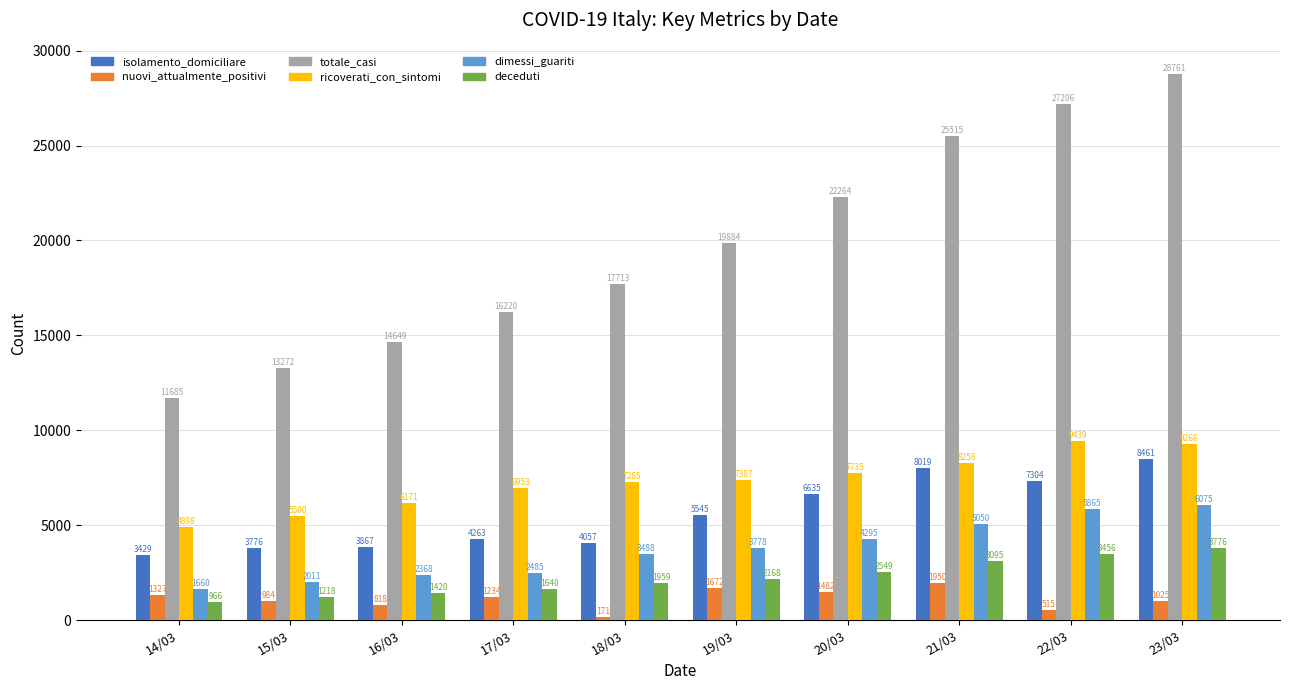

Rank the series by their maximum value, from highest to lowest.

totale_casi, ricoverati_con_sintomi, isolamento_domiciliare, dimessi_guariti, deceduti, nuovi_attualmente_positivi